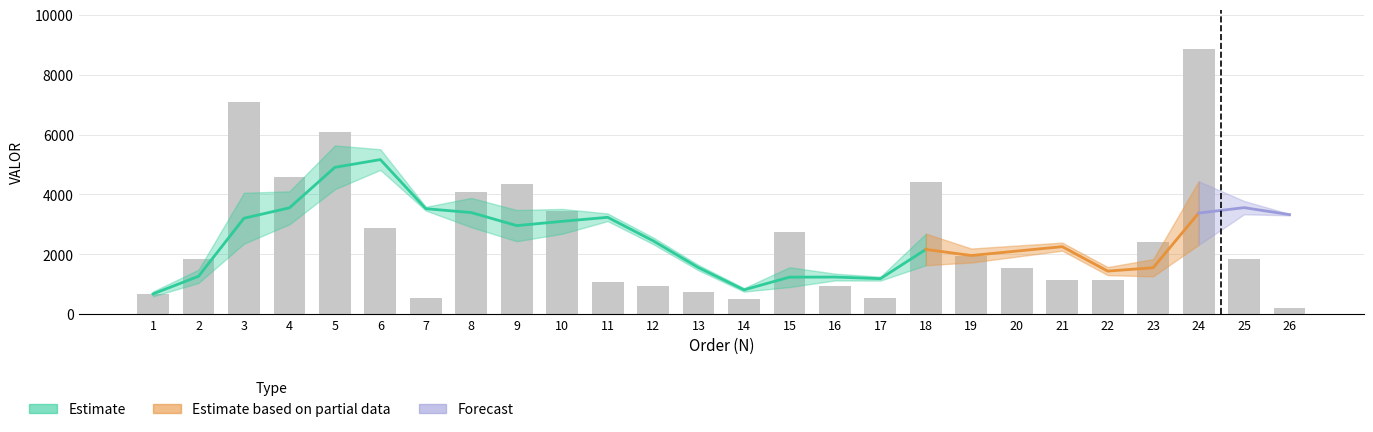

Are the bars horizontal?

No